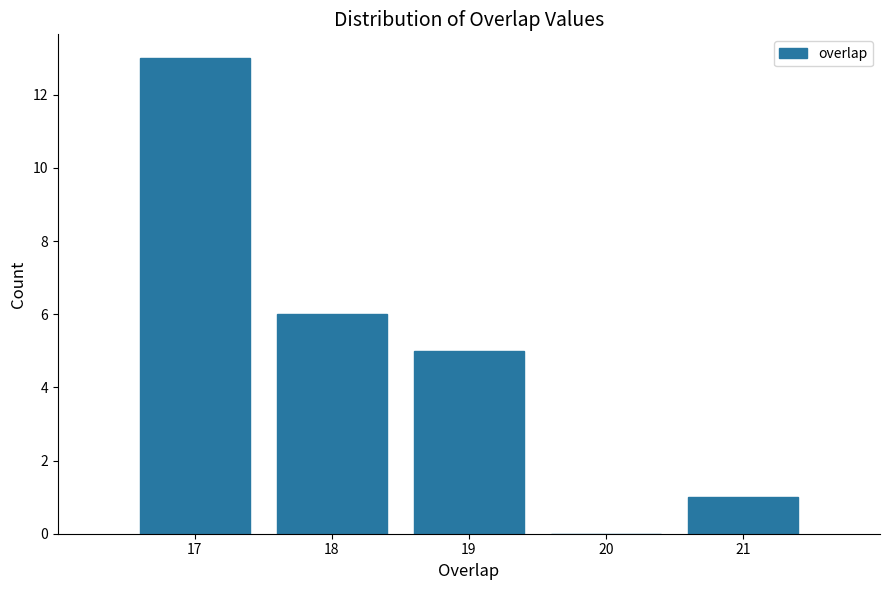

What is the height of the bar covering 17.5 to 18.5 on the x-axis? The values are not printed on the chart, so give them approximately, as read against the axis.

6